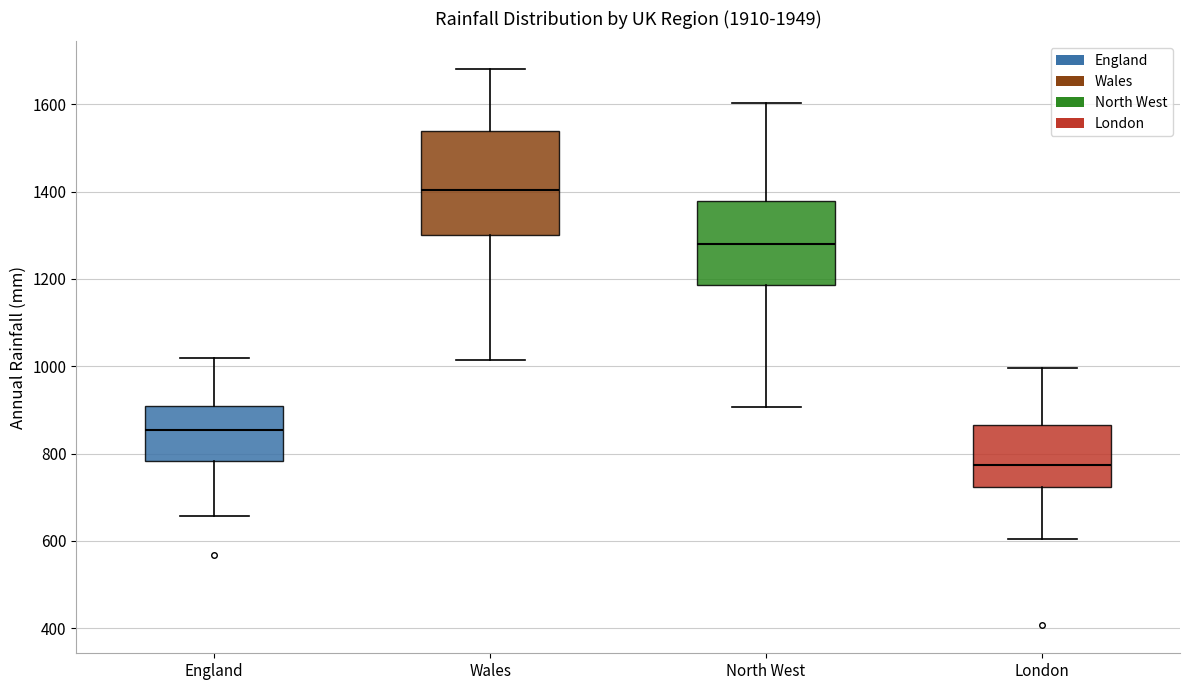

Which box has the lowest median line?

London